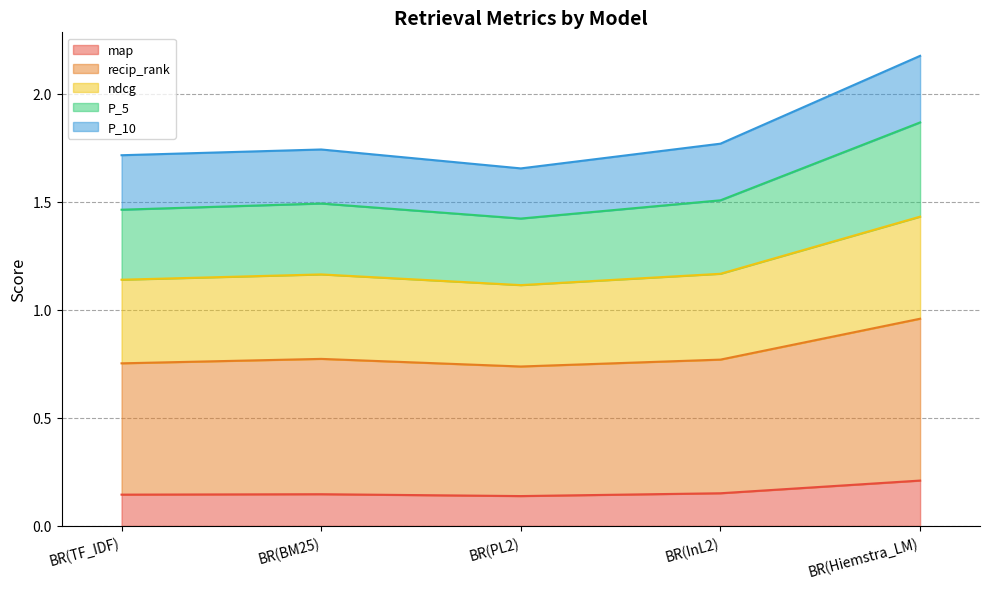

What position from the left is BR(BM25)?

2